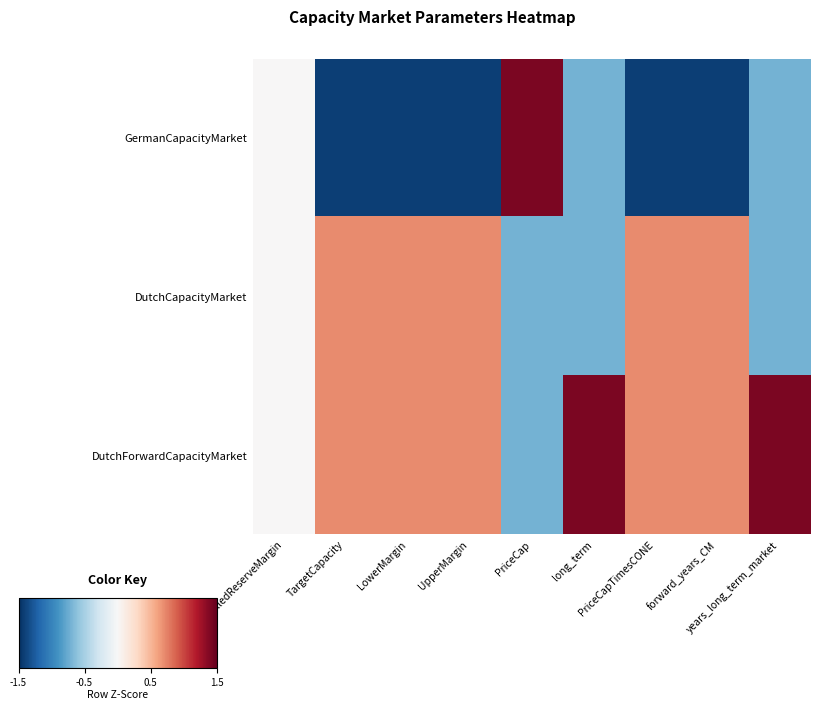

Which has a higher value, UpperMargin or forward_years_CM?

forward_years_CM